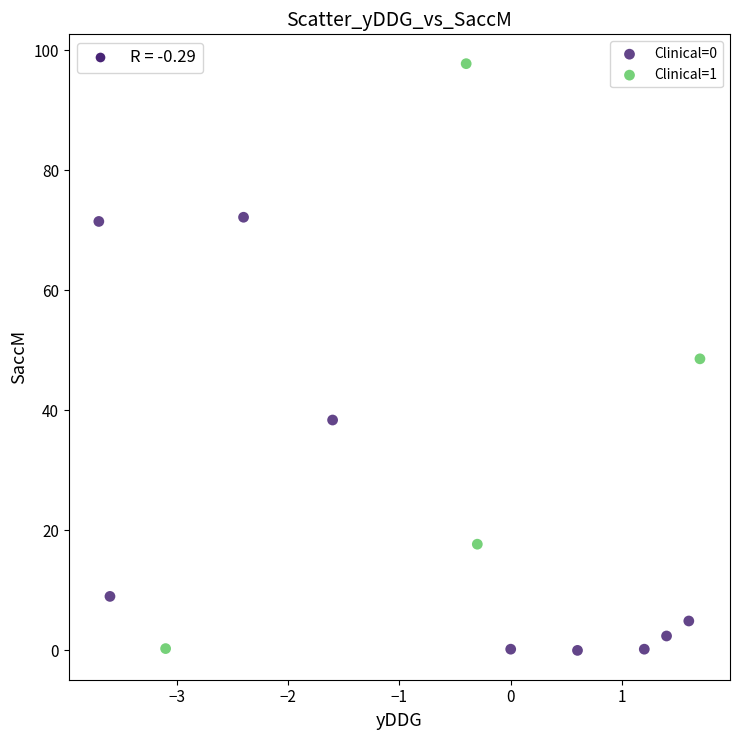

Which series reaches the maximum Y coordinate?

Clinical=1